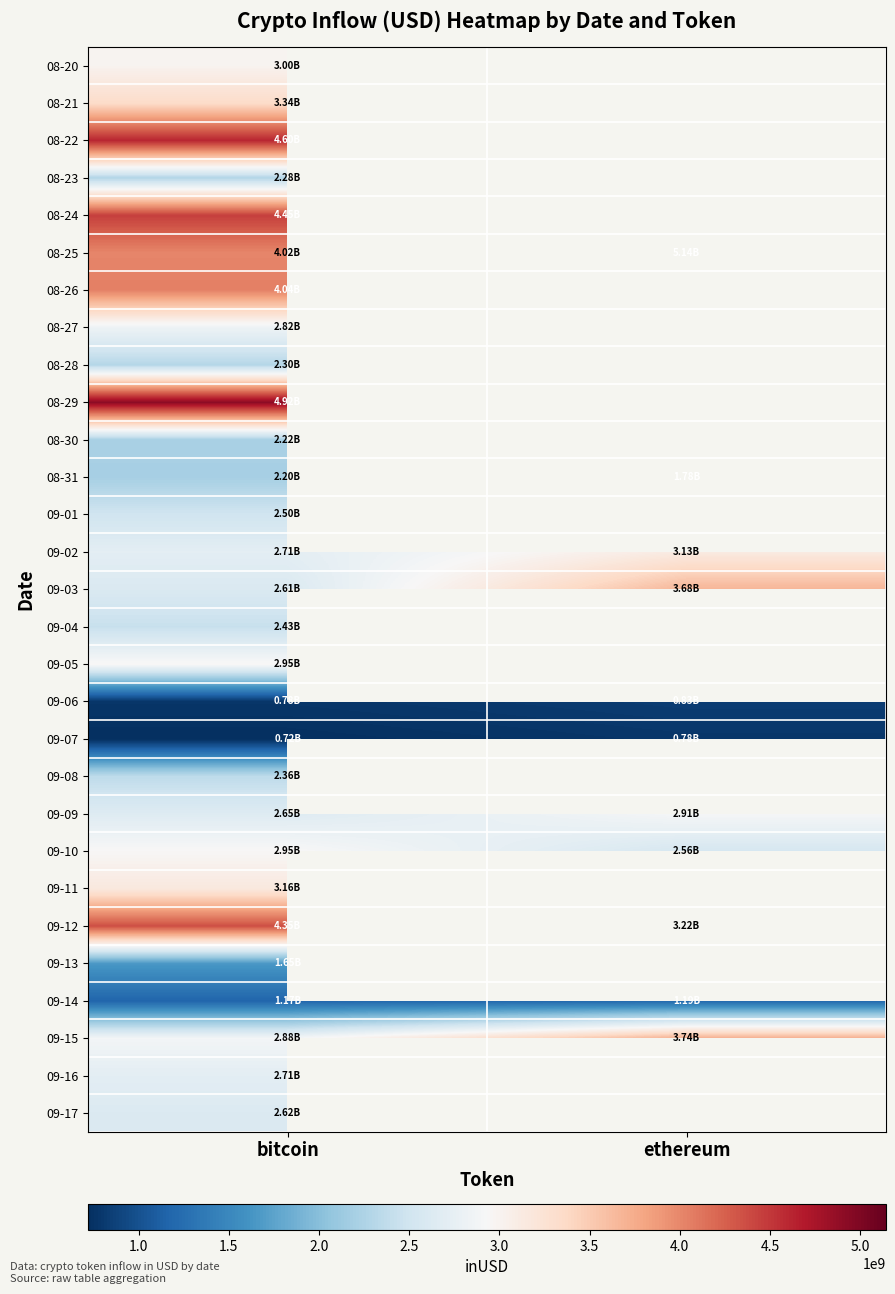

What is the difference between the maximum and minimum values in the 09-06 series?

58135421.0